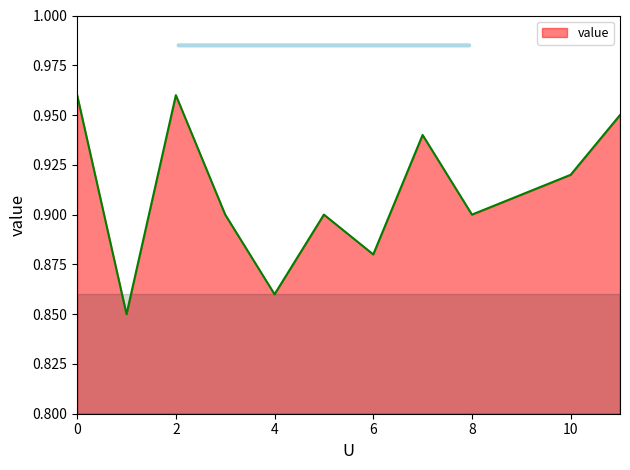

How many interior local valleys (lower than both neighbors) does the data have?

4